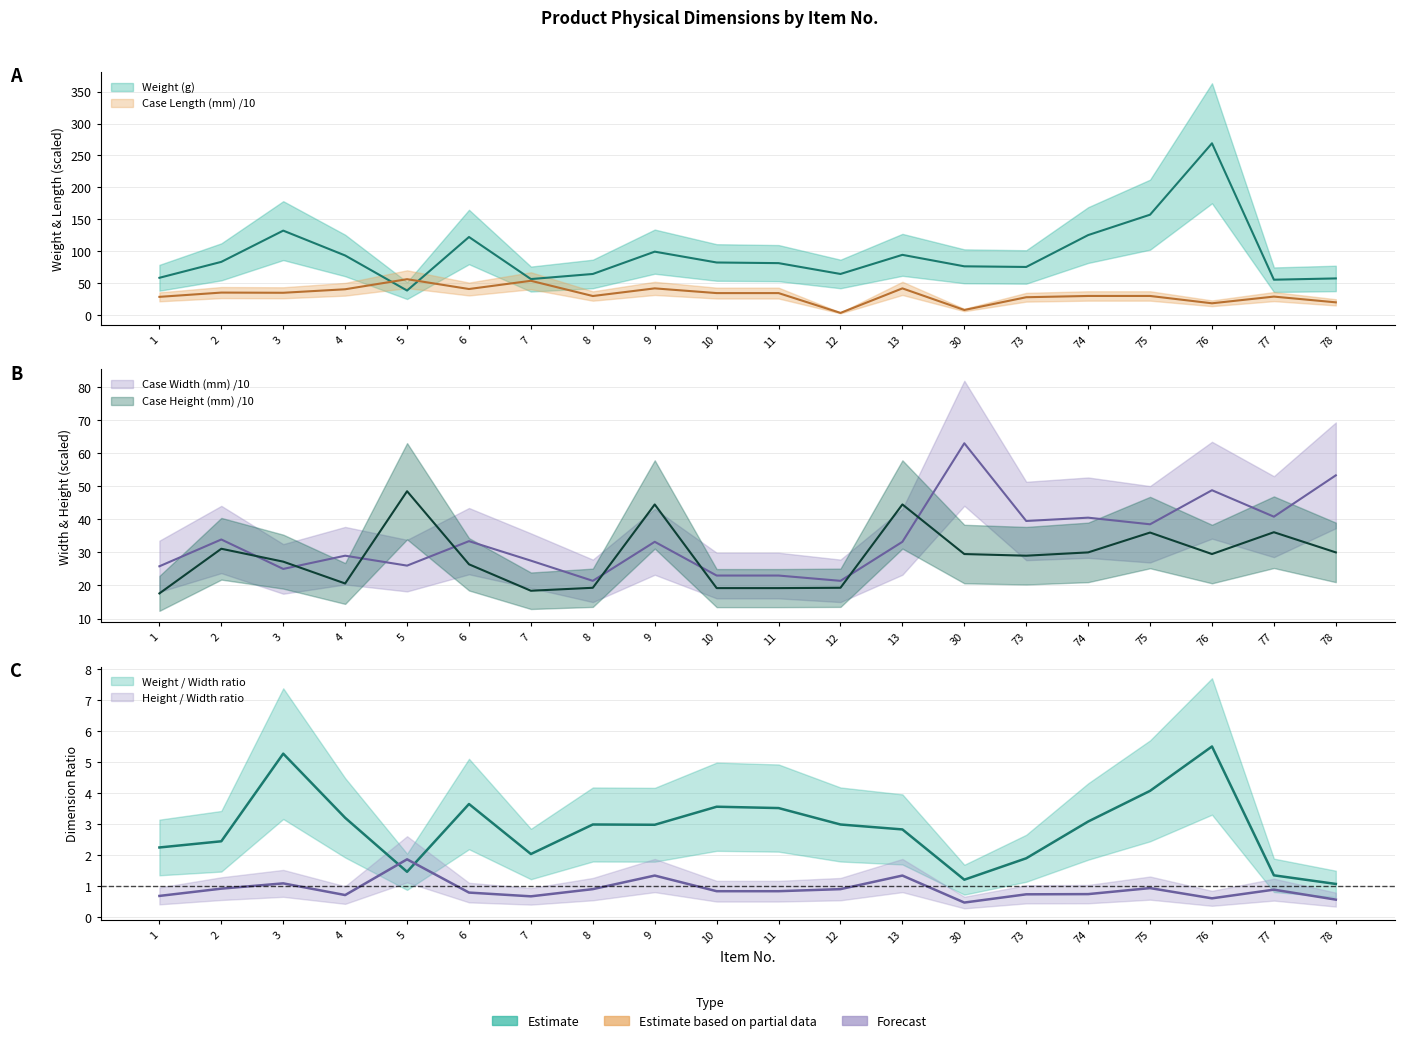

What is the spread (max minus min) of values at 30?

68.5